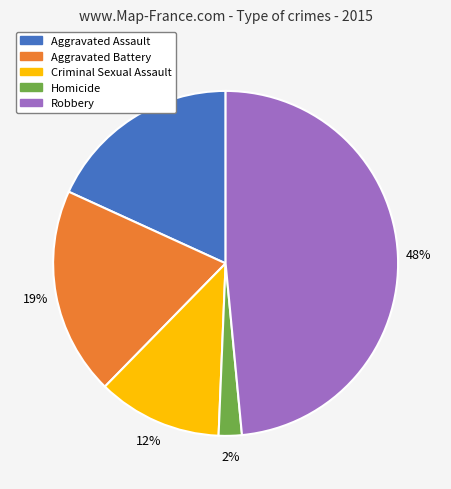

What is the largest slice in the pie chart?

Robbery